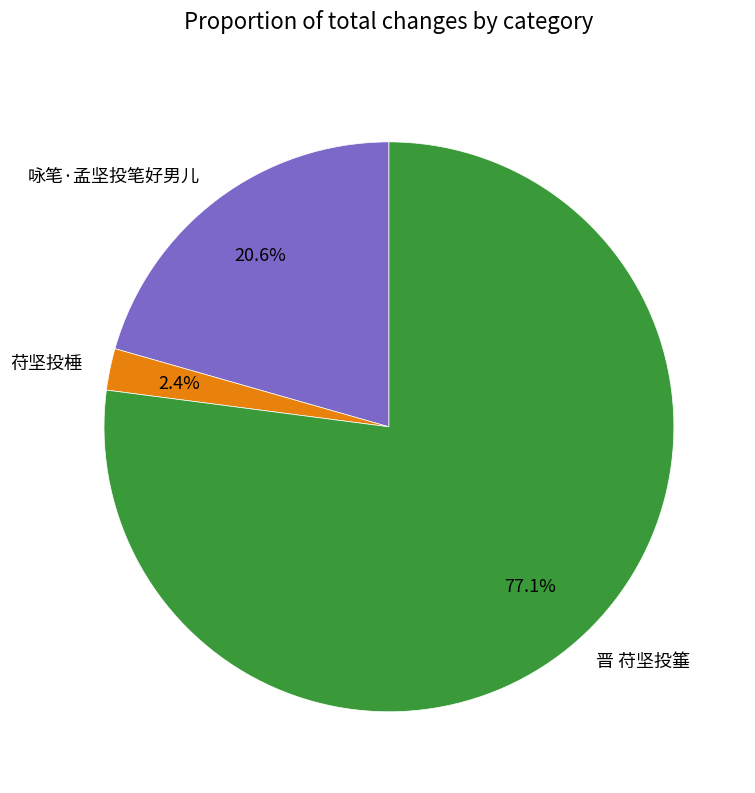

Which slice is the smallest?

苻坚投棰